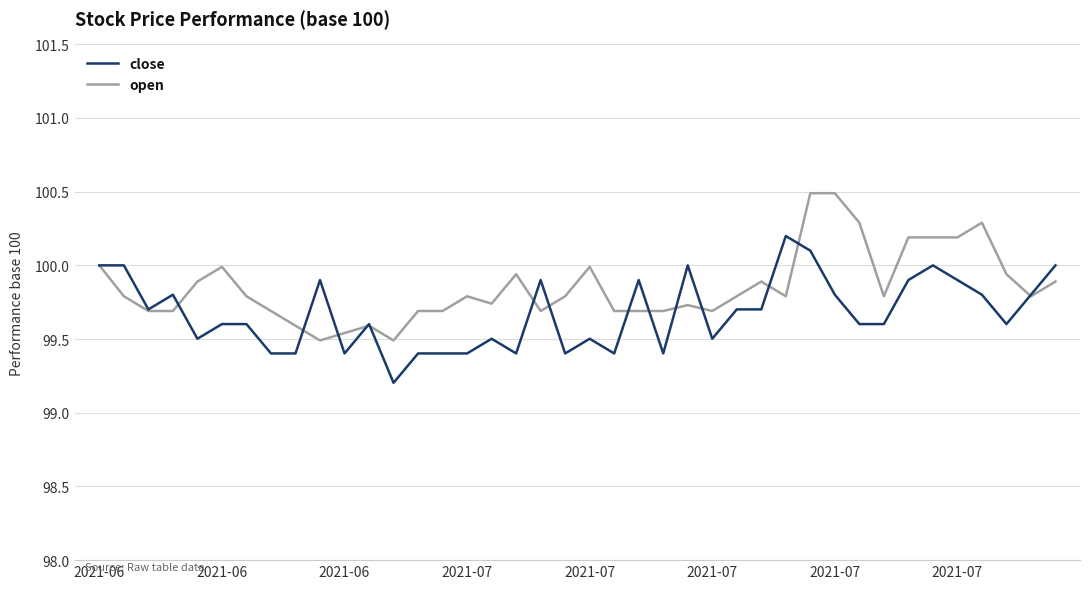

What is the smallest value displayed?

99.2